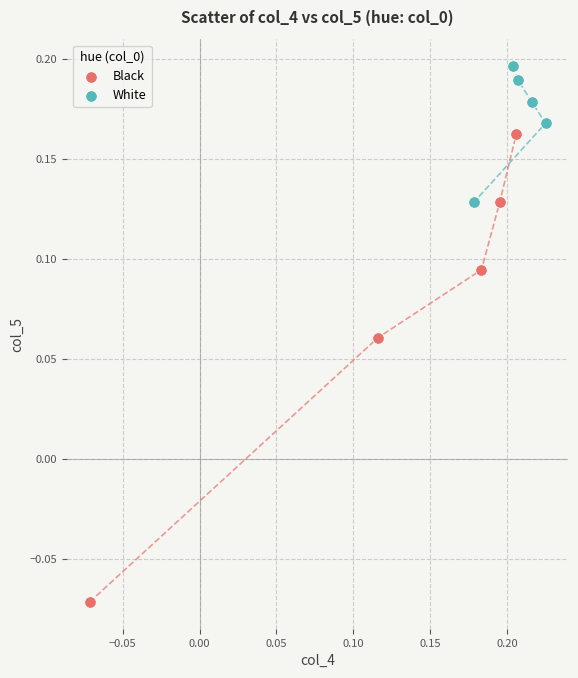

Which series has the largest Y range (max minus min)?

Black